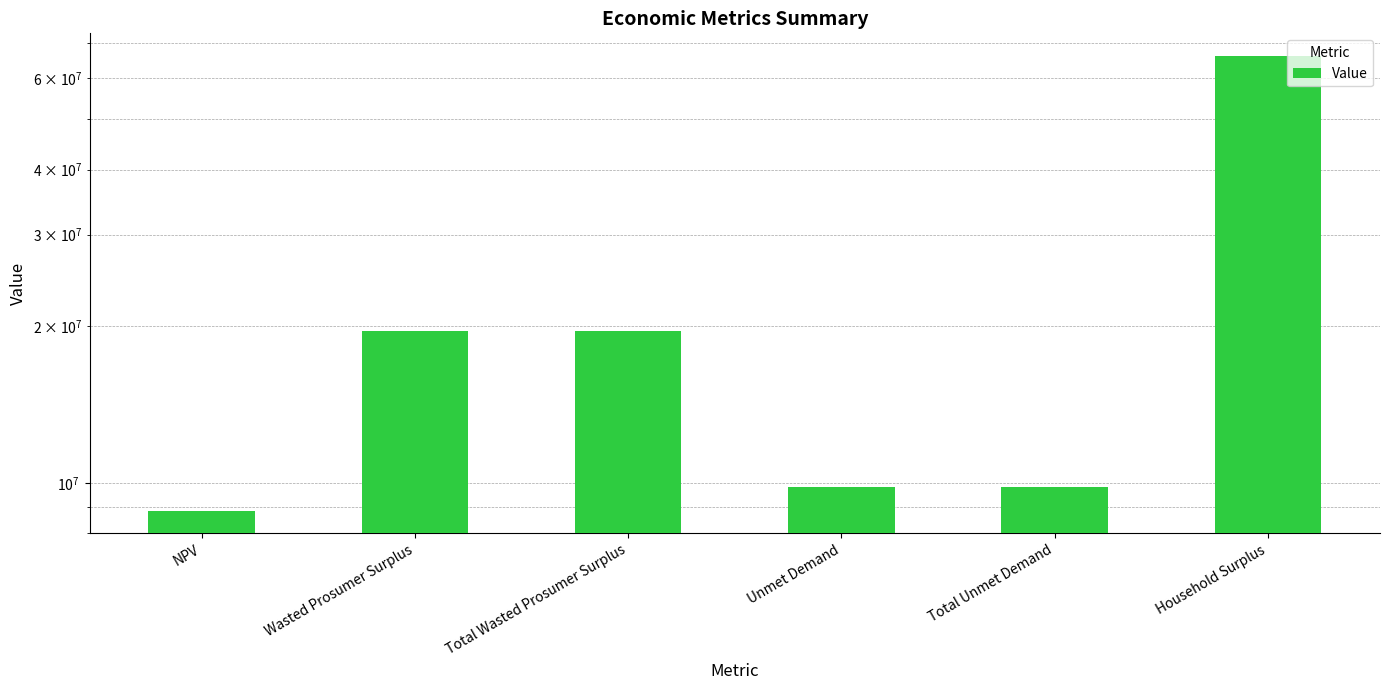

The value at Wasted Prosumer Surplus is 19544092.1. True or false?

True